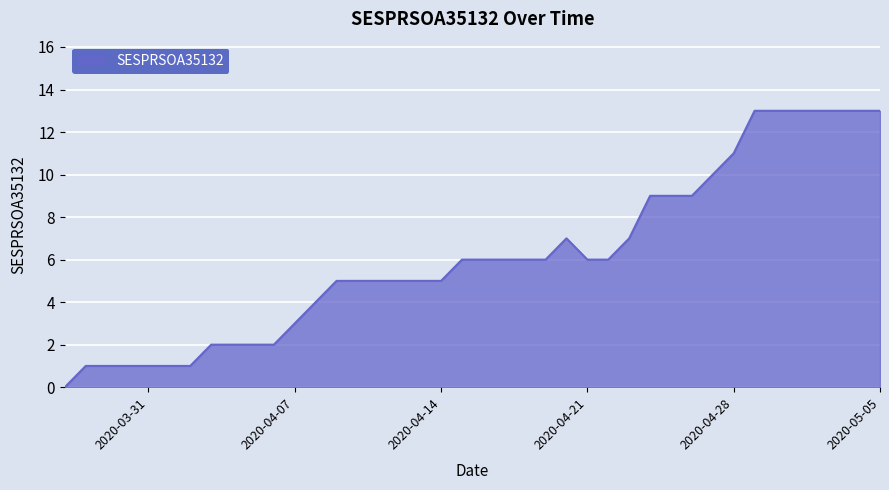

What is the difference between the maximum and minimum values?

13